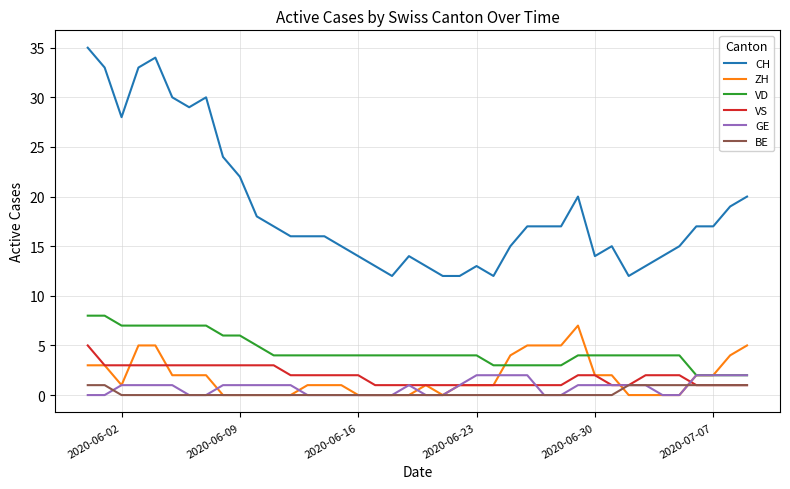

Which series has the widest spread of values?

CH